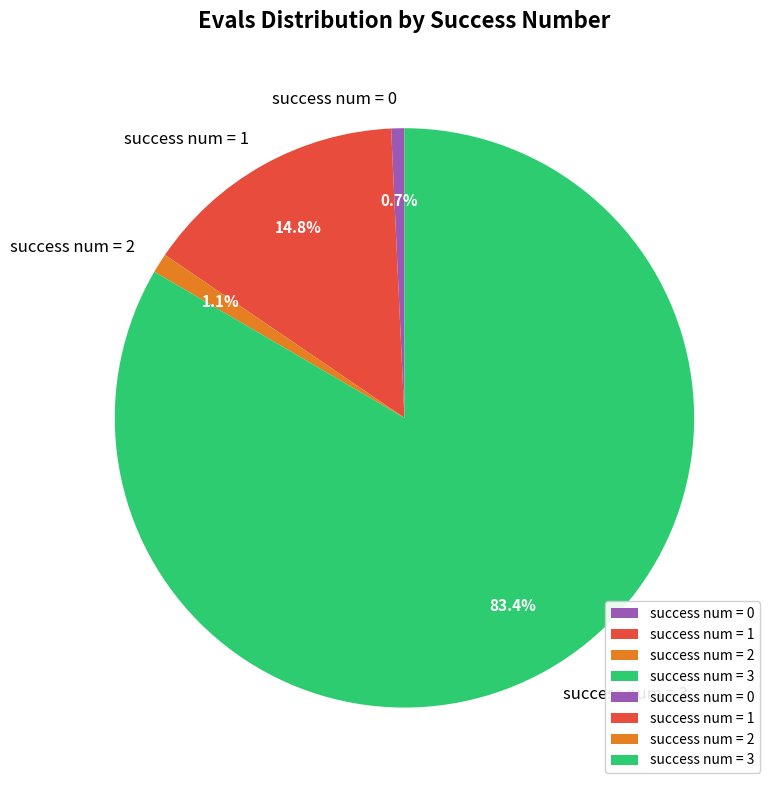

Is there a majority slice in this chart?

Yes